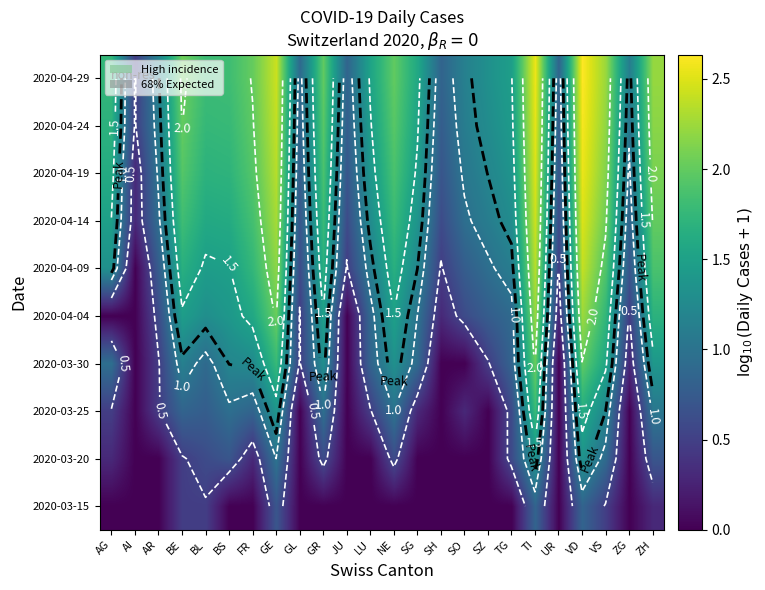

Between BL and ZG, which is larger?

BL